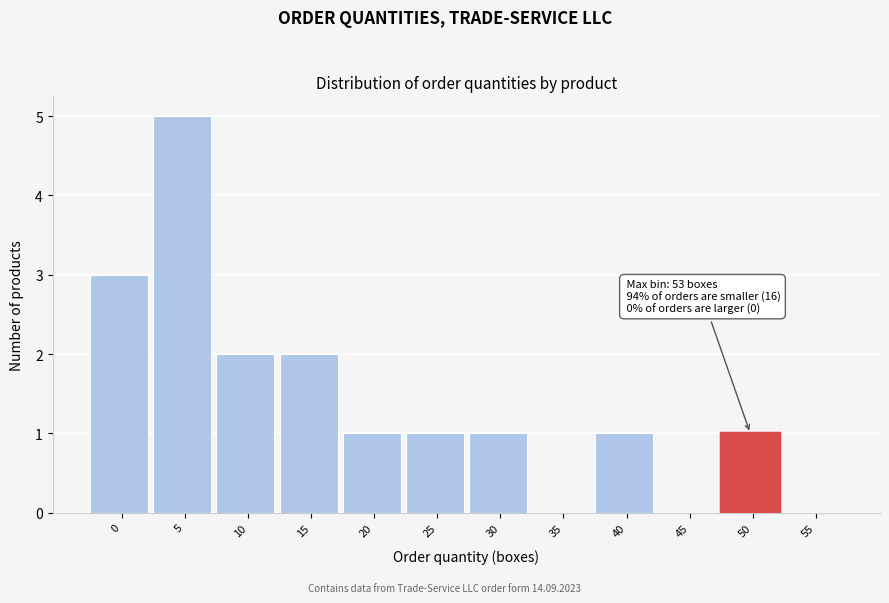

Reading left to right, extract all data points from this chart.

0=3	5=5	10=2	15=2	20=1	25=1	30=1	35=0	40=1	45=0	50=1	55=0